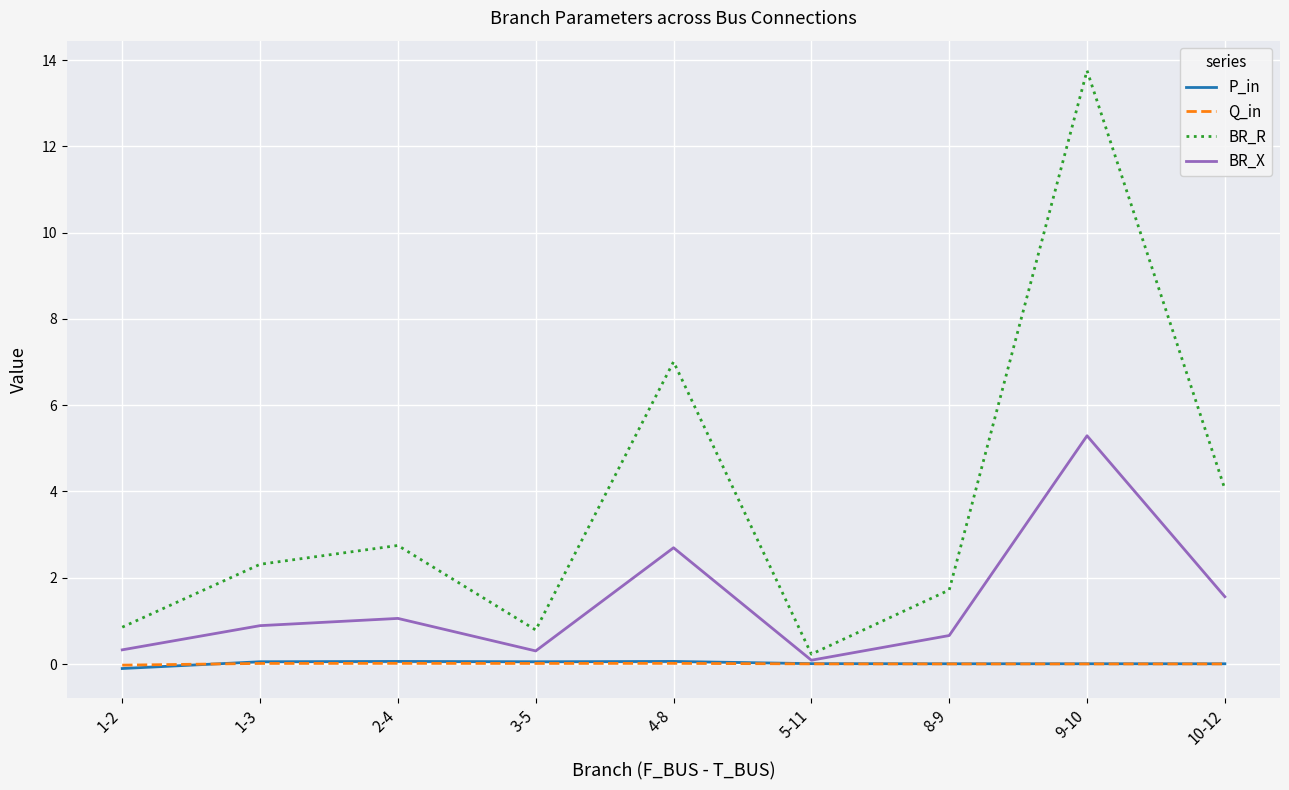

True or false: BR_X has a value of 0.3 at 1-2.

True